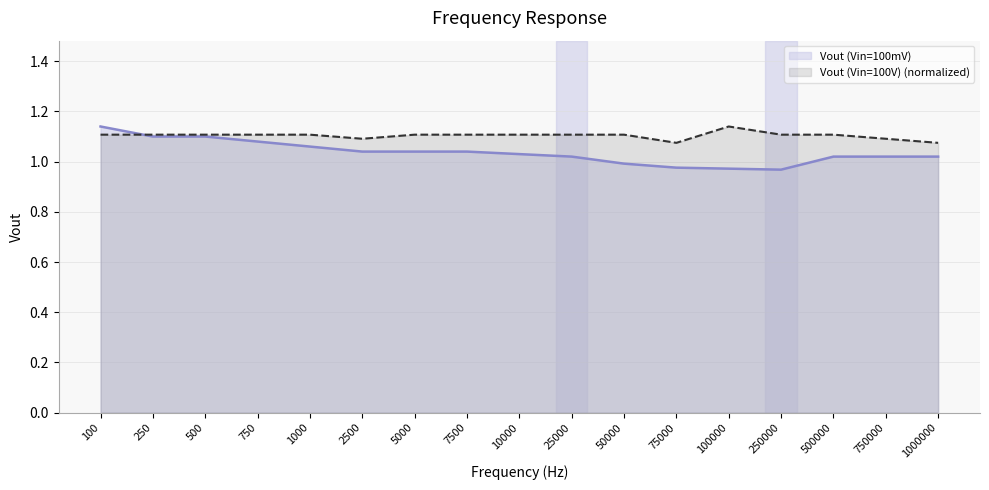

How many lines are shown in the chart?

2